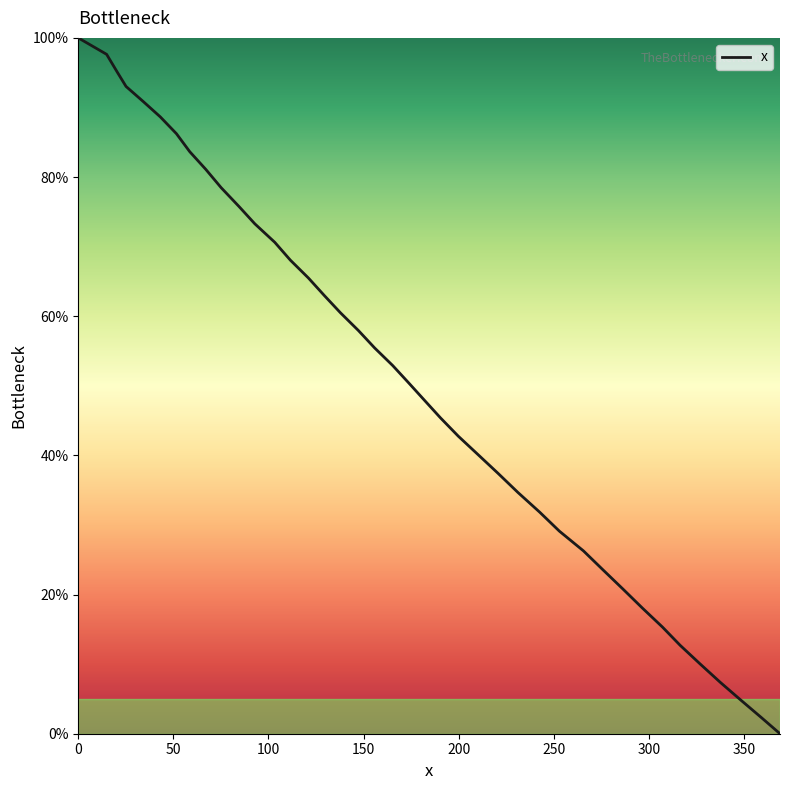

What is the difference between the maximum and minimum values?

100.0